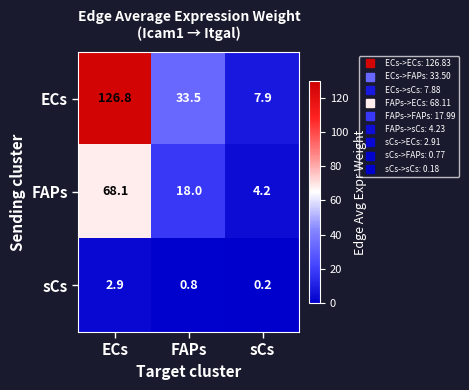

At which label does sCs reach its minimum?

sCs